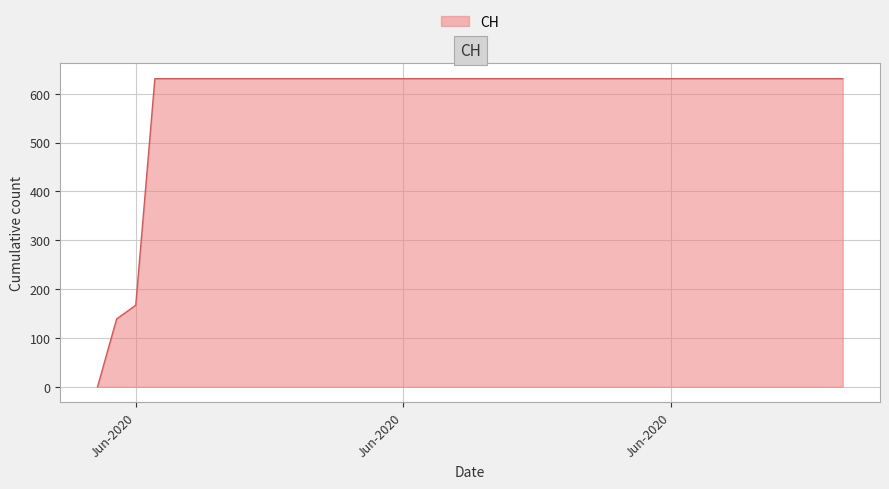

What is the difference between the maximum and minimum values?

631